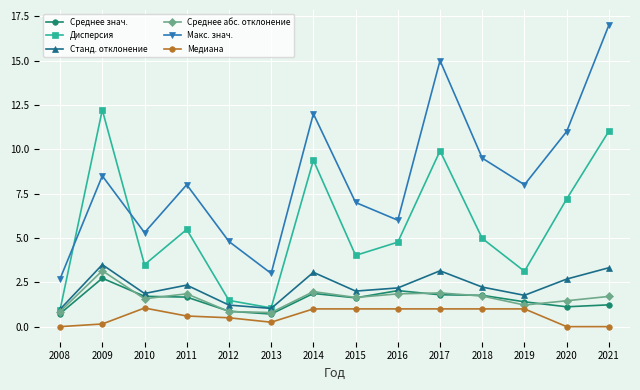

At which label does Дисперсия reach its peak?

2009